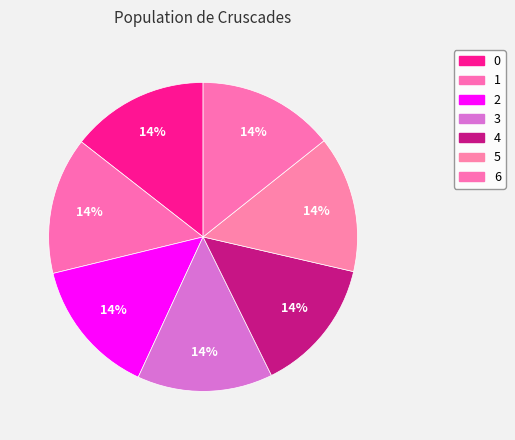

How many segments does this pie chart have?

7